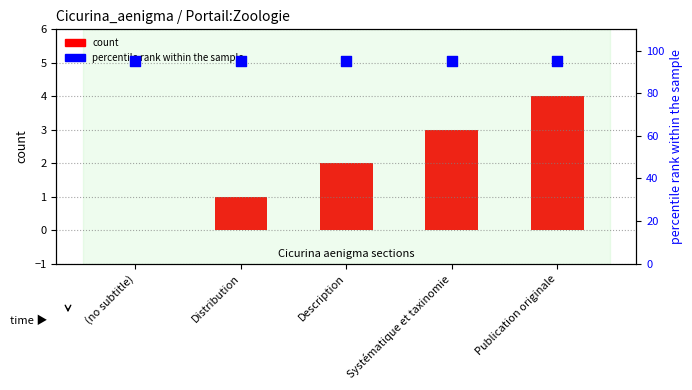

Which series has the largest total across all categories?

percentile rank within the sample